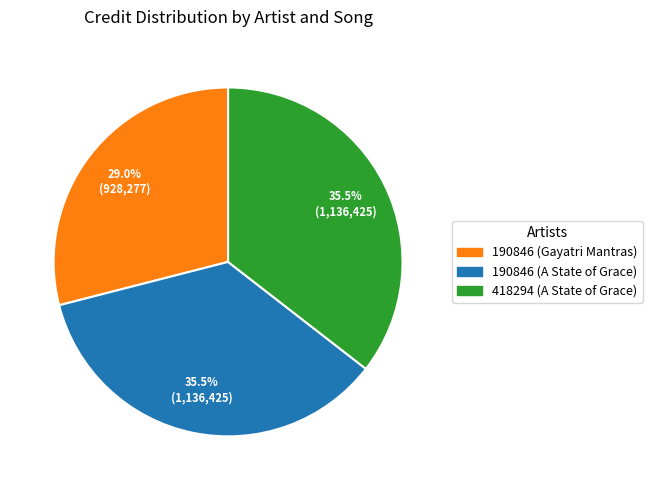

Which category has the smallest portion of the pie?

190846 (Gayatri Mantras)